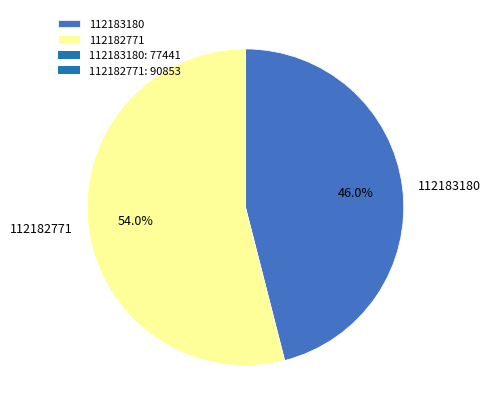

Which slice is the largest?

112182771